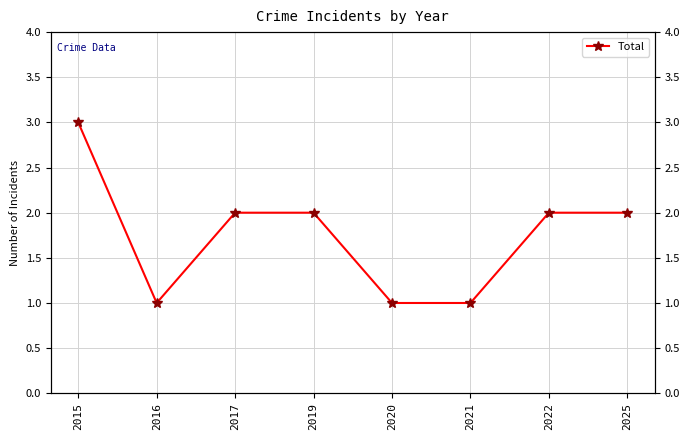

What is the difference between the maximum and minimum values?

2